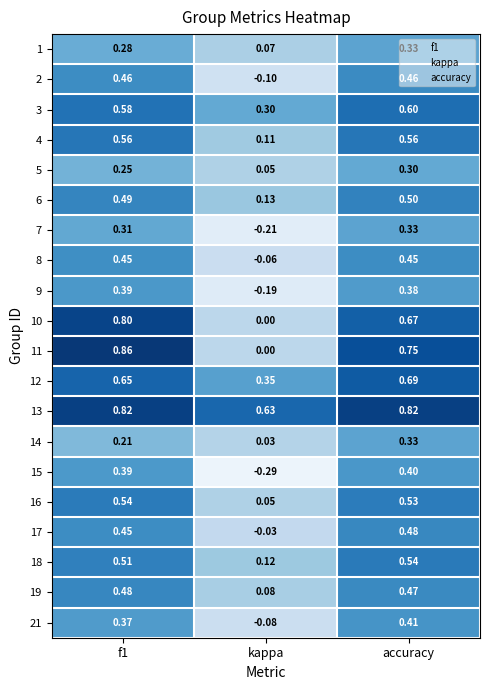

Which category has the lowest value in the 21 series?

kappa